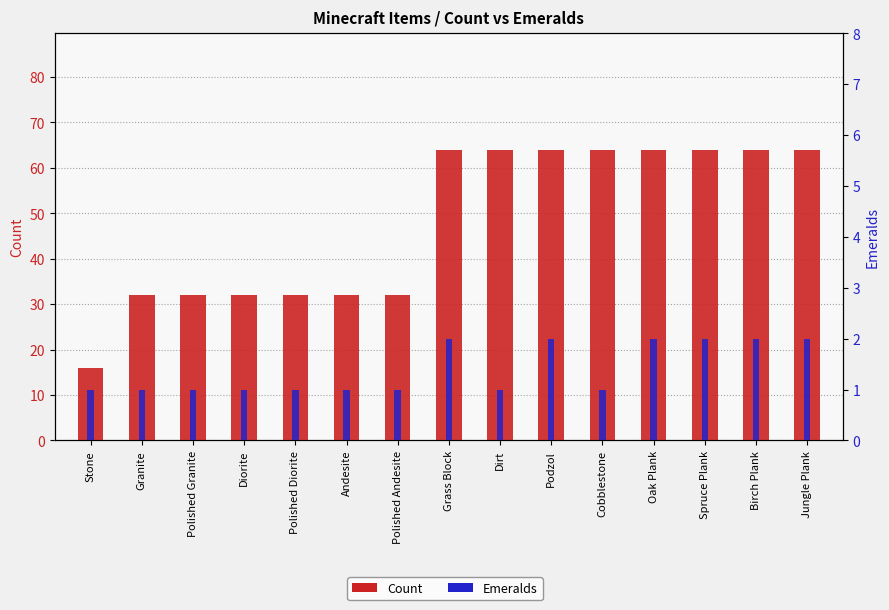

Reading left to right, list all the values displayed in this chart.

Count: 16	32	32	32	32	32	32	64	64	64	64	64	64	64	64
Emeralds: 1	1	1	1	1	1	1	2	1	2	1	2	2	2	2